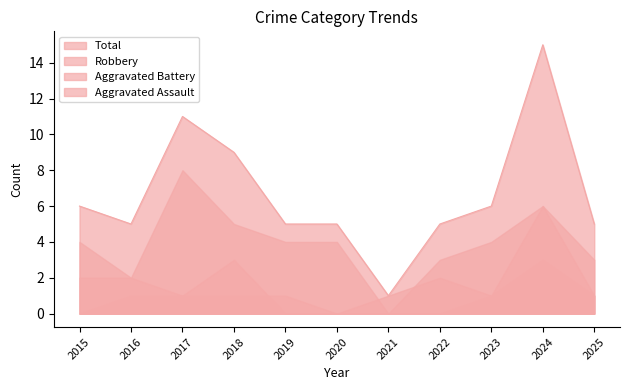

Which series has the largest total across all categories?

Total